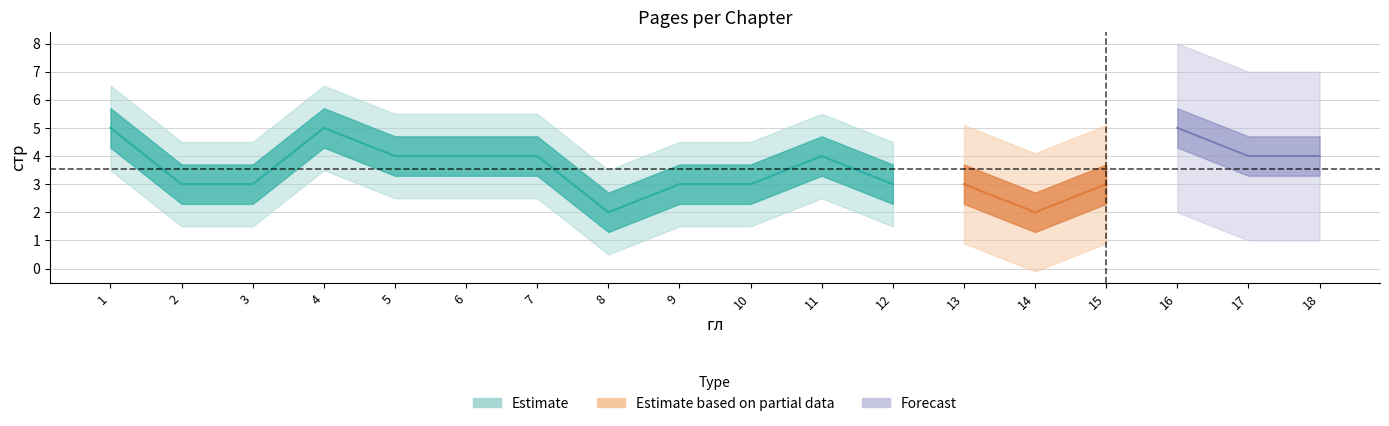

Read the value at 14.

2